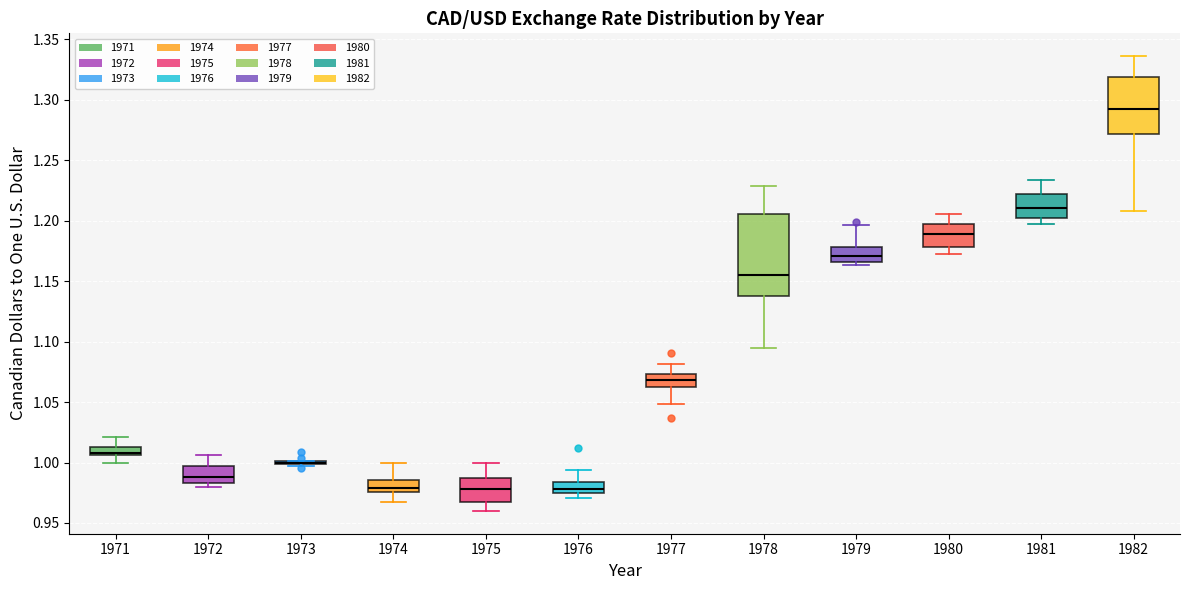

Comparing the boxes themselves (not the whiskers), which one is the tallest?

1978